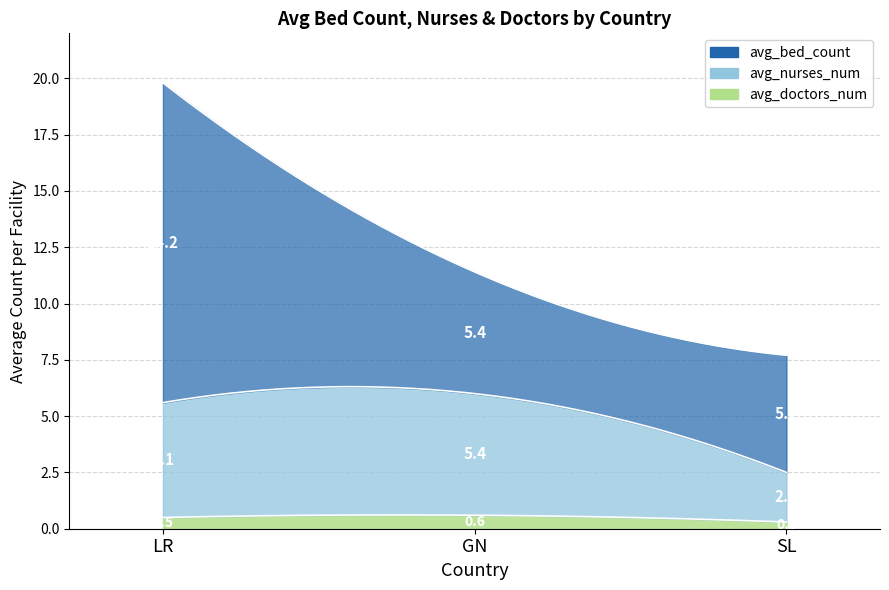

What is the total value across all series at SL?

10.3